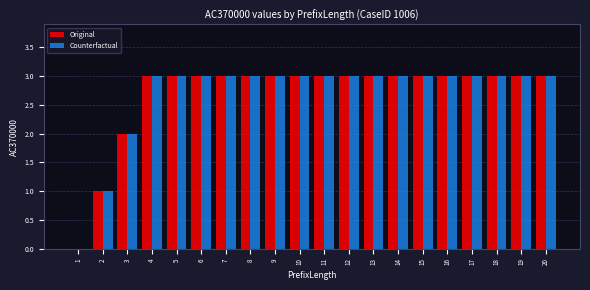

Is the value of Original at 9 greater than the value of Counterfactual at 3?

Yes